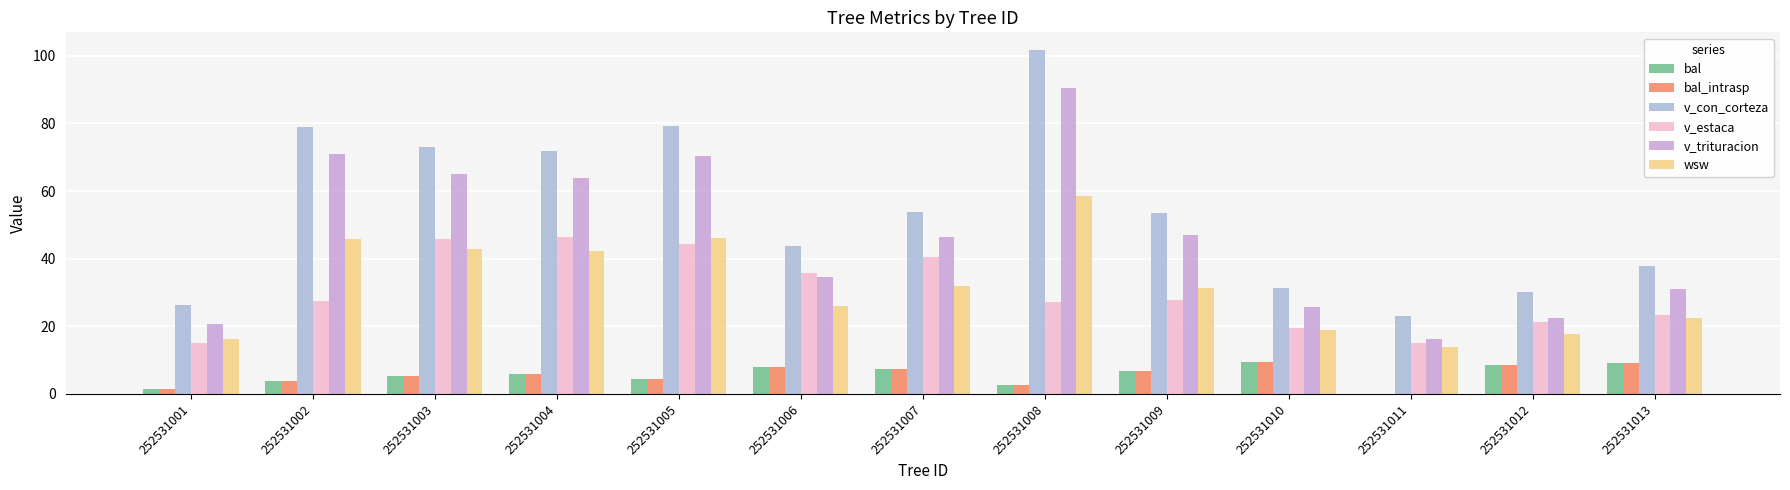

Which category has the highest value across all series?

252531008